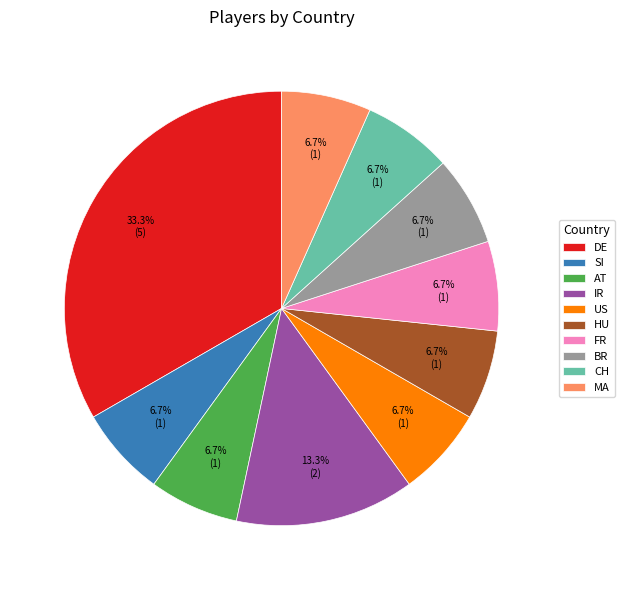

To the nearest percent, what is the difference between the largest and smallest slice percentages?

27%